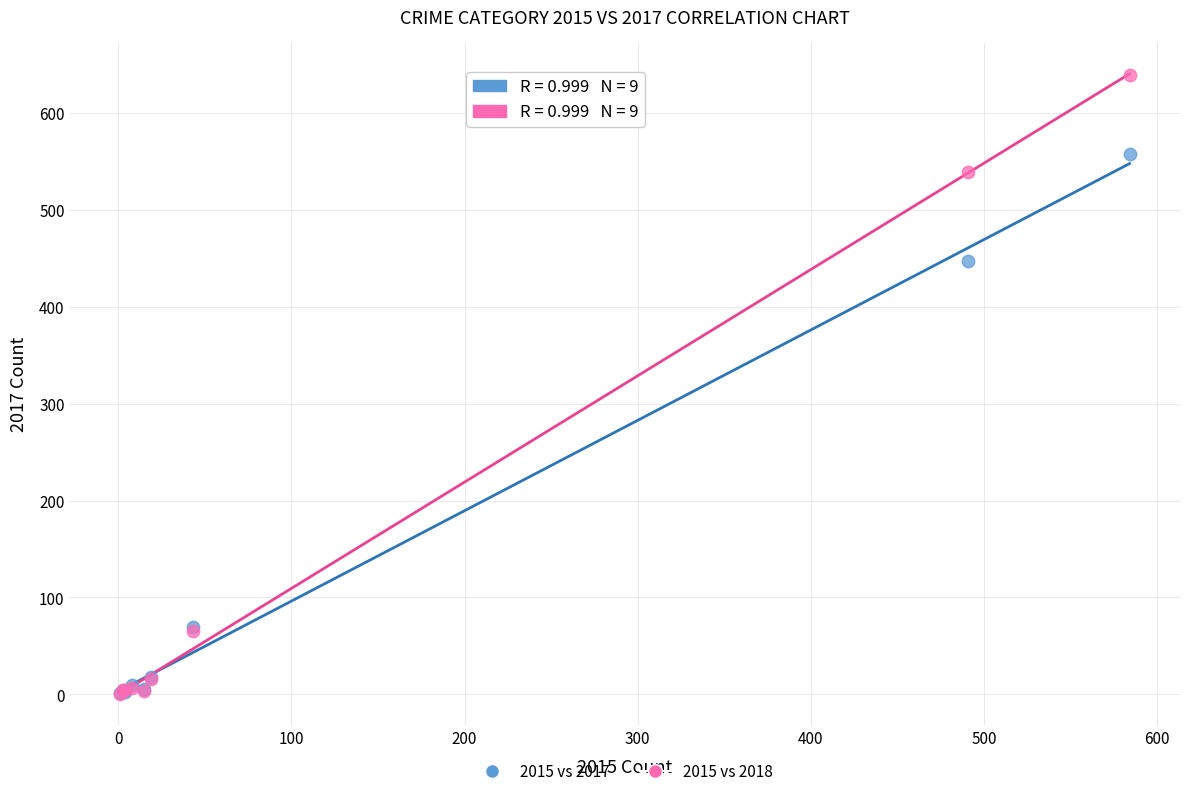

In the 2015 vs 2017 series, what Y value is closest to 279?

447